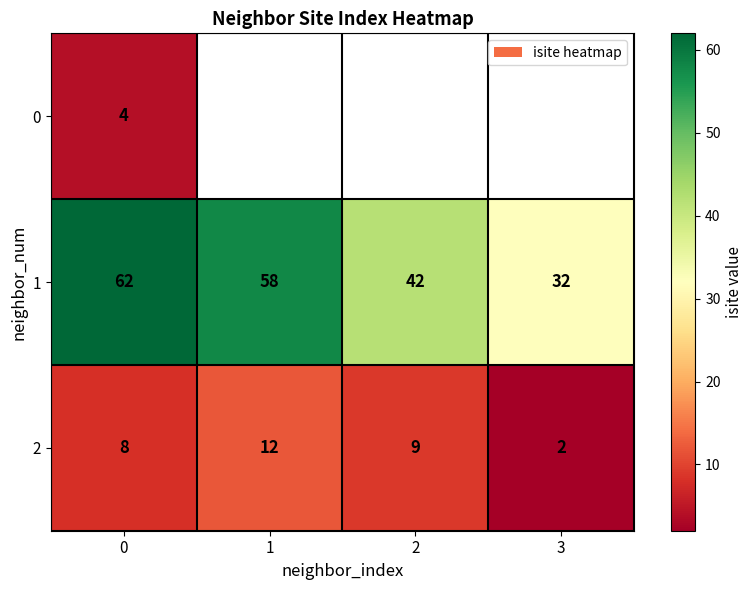

What is the difference between the maximum and second lowest values in the 1 series?

20